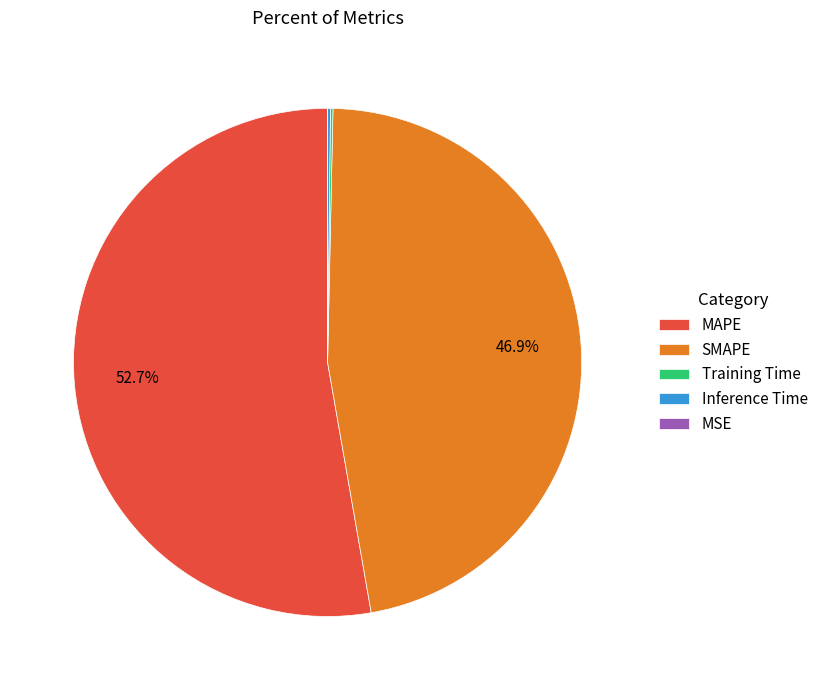

To the nearest percent, what is the difference between the largest and smallest slice percentages?

53%